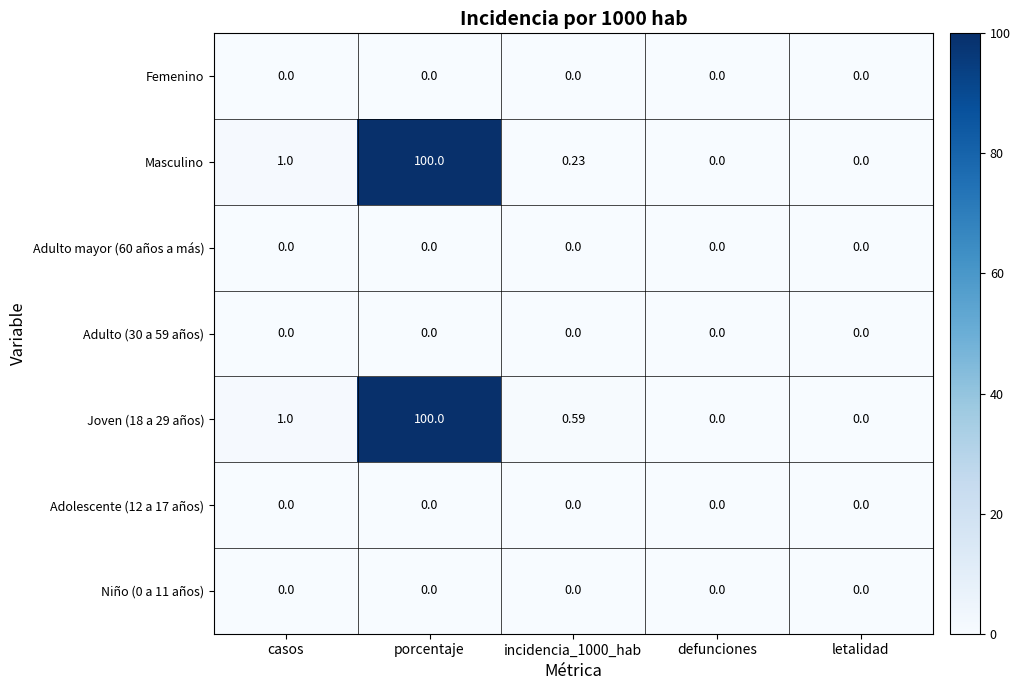

Between casos and incidencia_1000_hab, which series saw the biggest shift?

Masculino